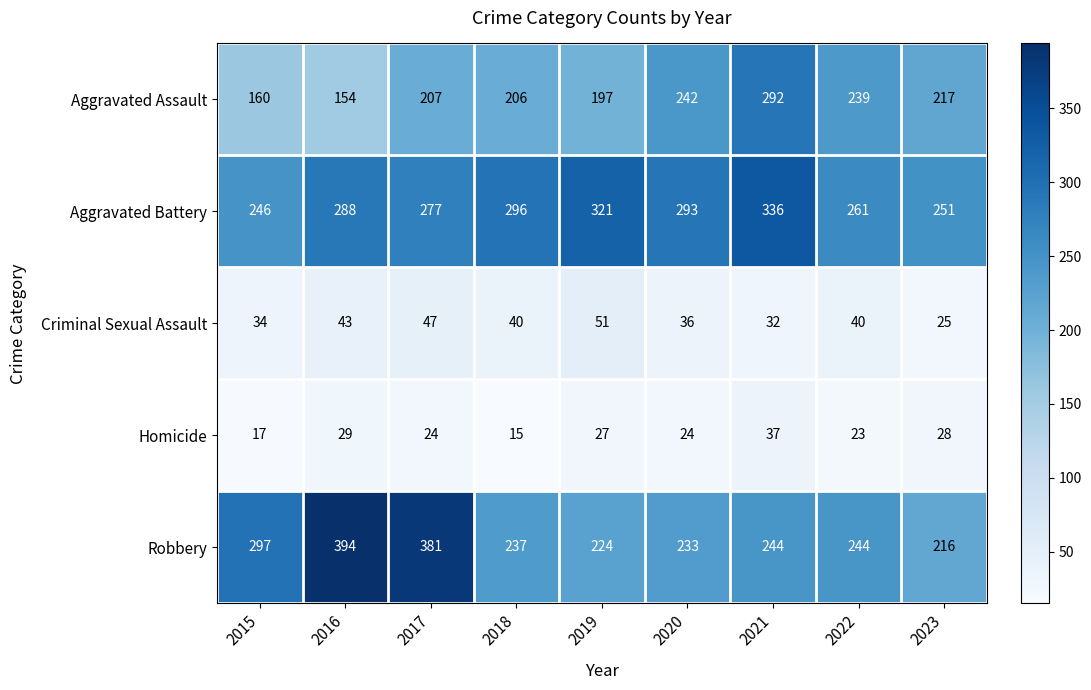

What is the spread (max minus min) of values at 2022?

238